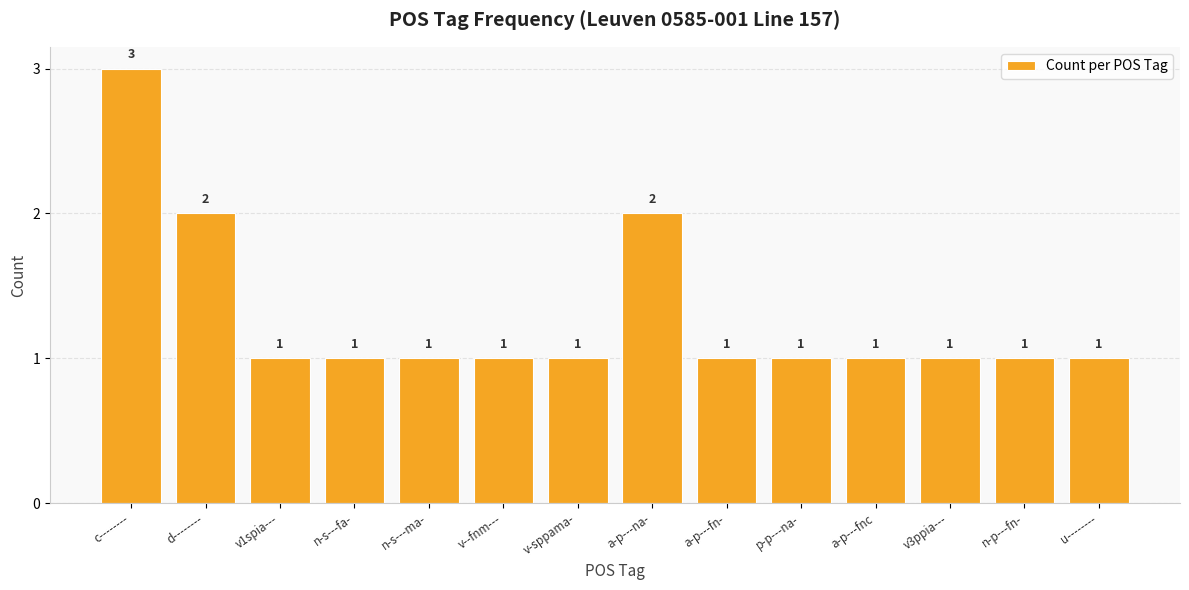

How many bars are there in total?

14